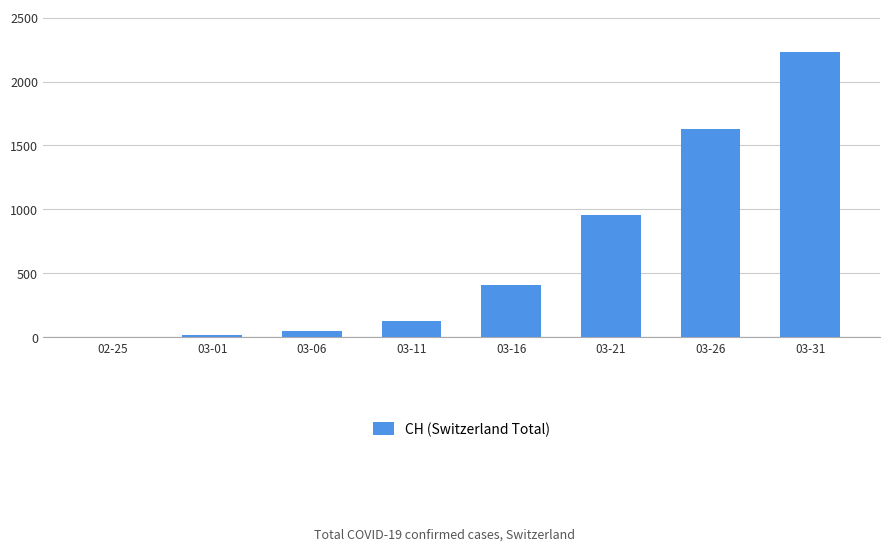

The value at 03-21 is 953. True or false?

True